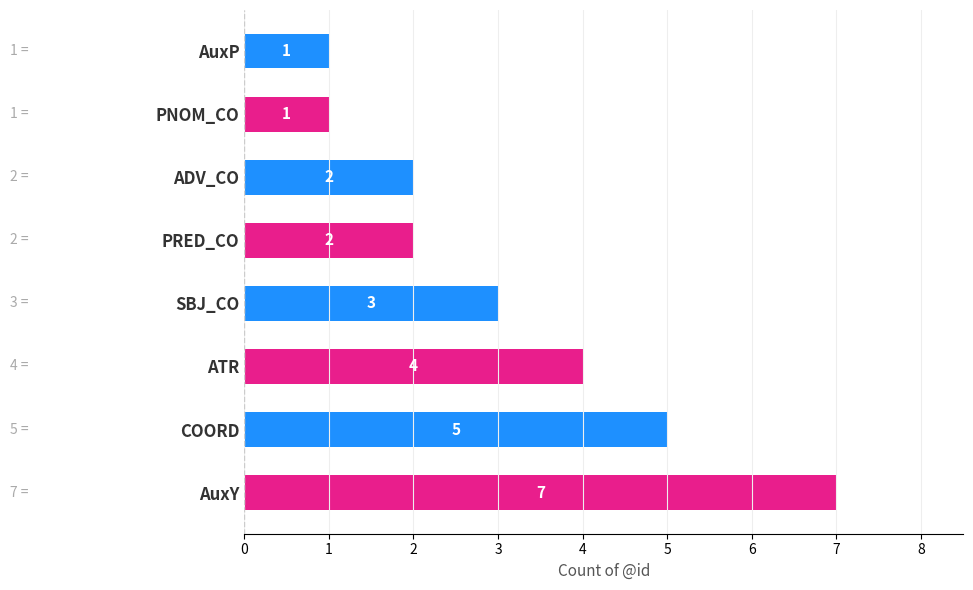

Reading top to bottom, extract all data points from this chart.

AuxP=1	PNOM_CO=1	ADV_CO=2	PRED_CO=2	SBJ_CO=3	ATR=4	COORD=5	AuxY=7